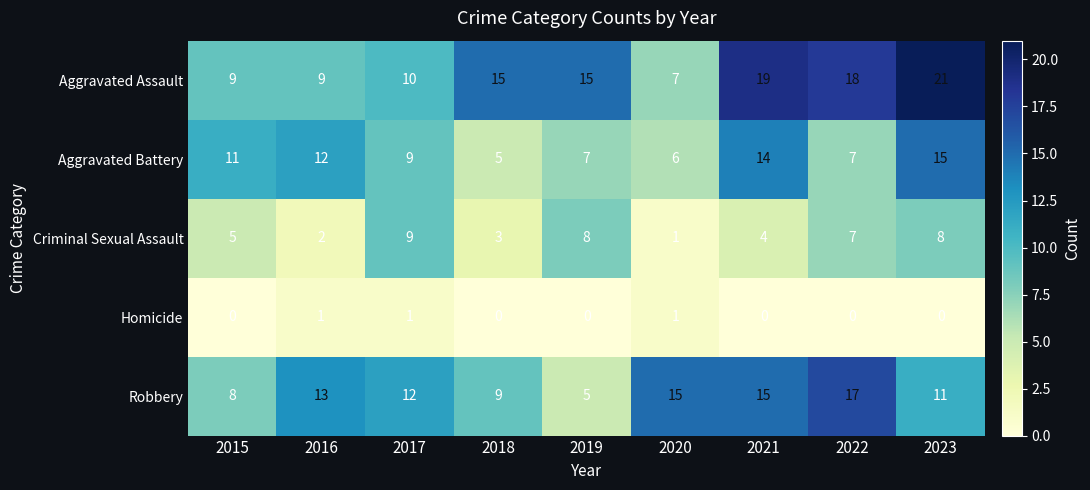

Count the number of data series in this chart.

5